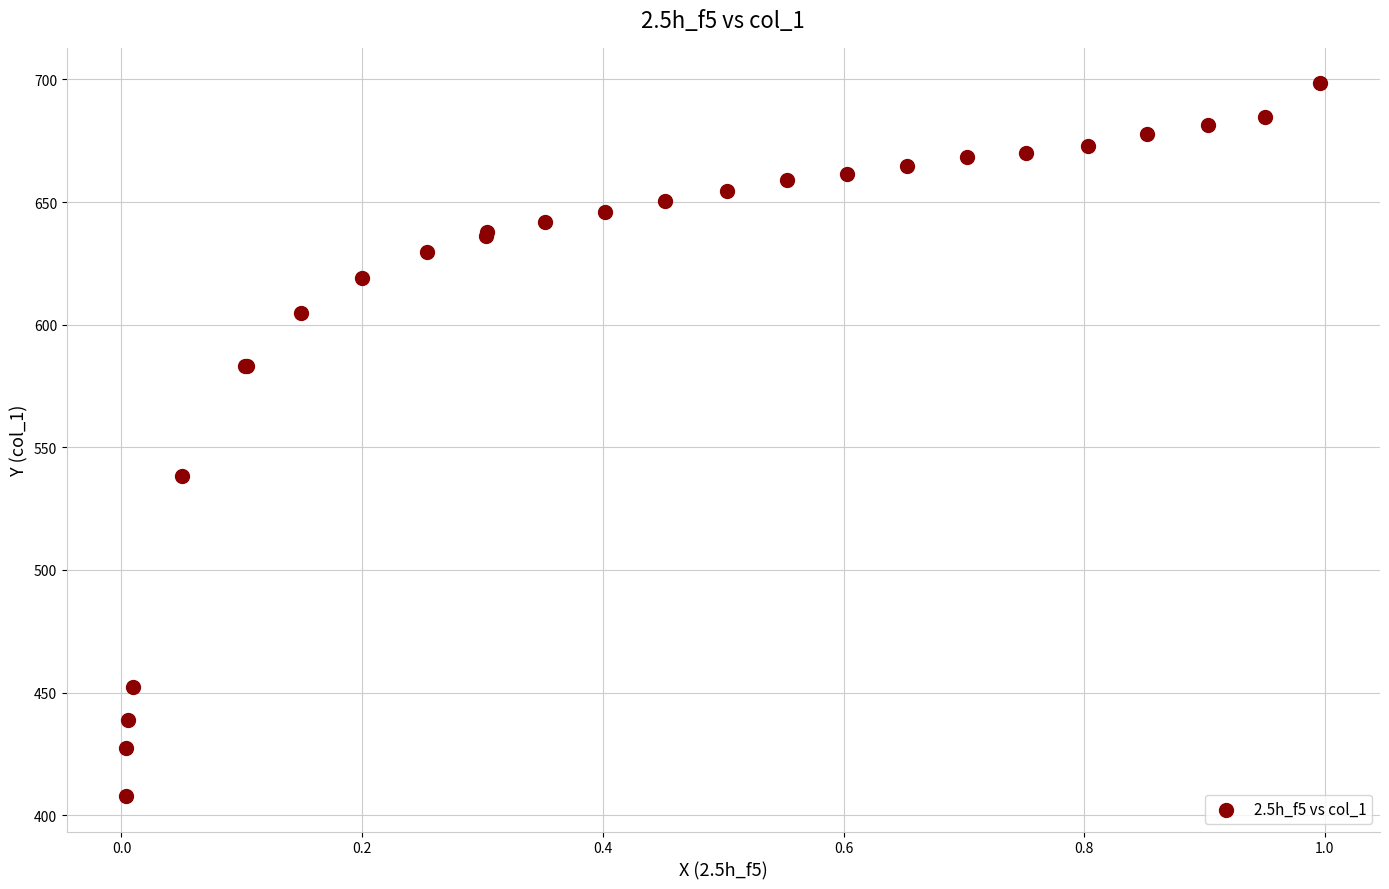

What Y value in the scatter plot is closest to 553?

538.3